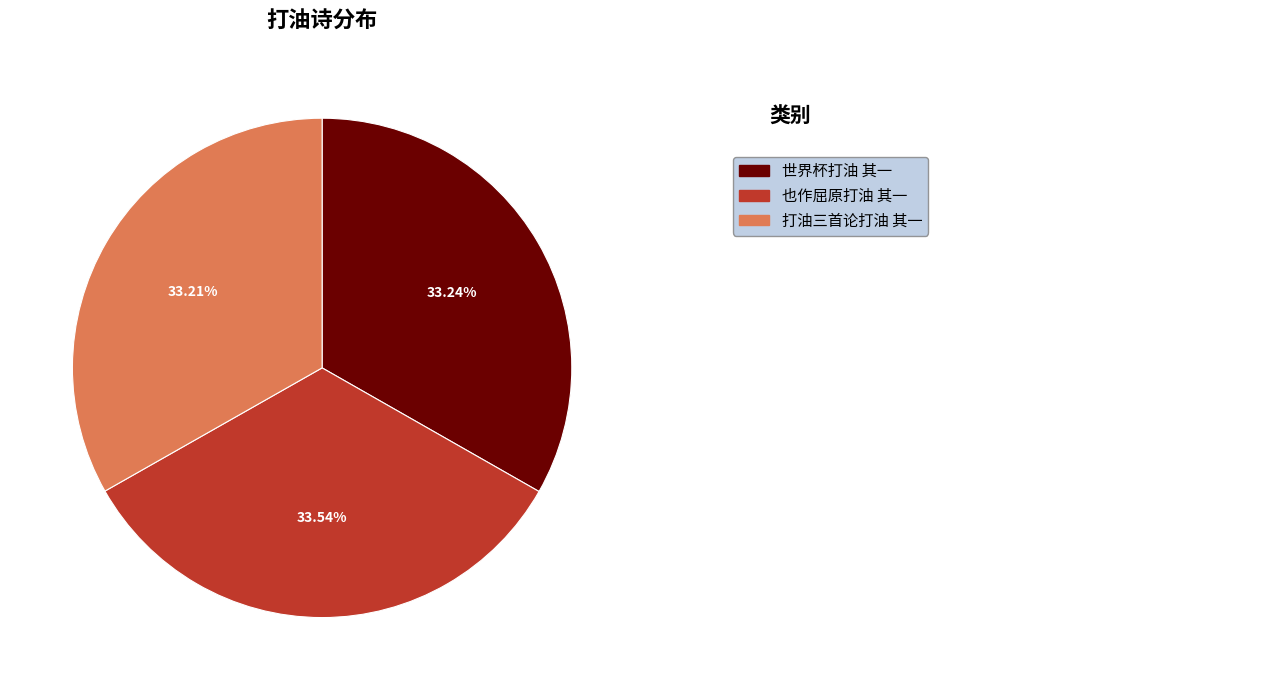

Is there any slice that represents more than half of the pie?

No